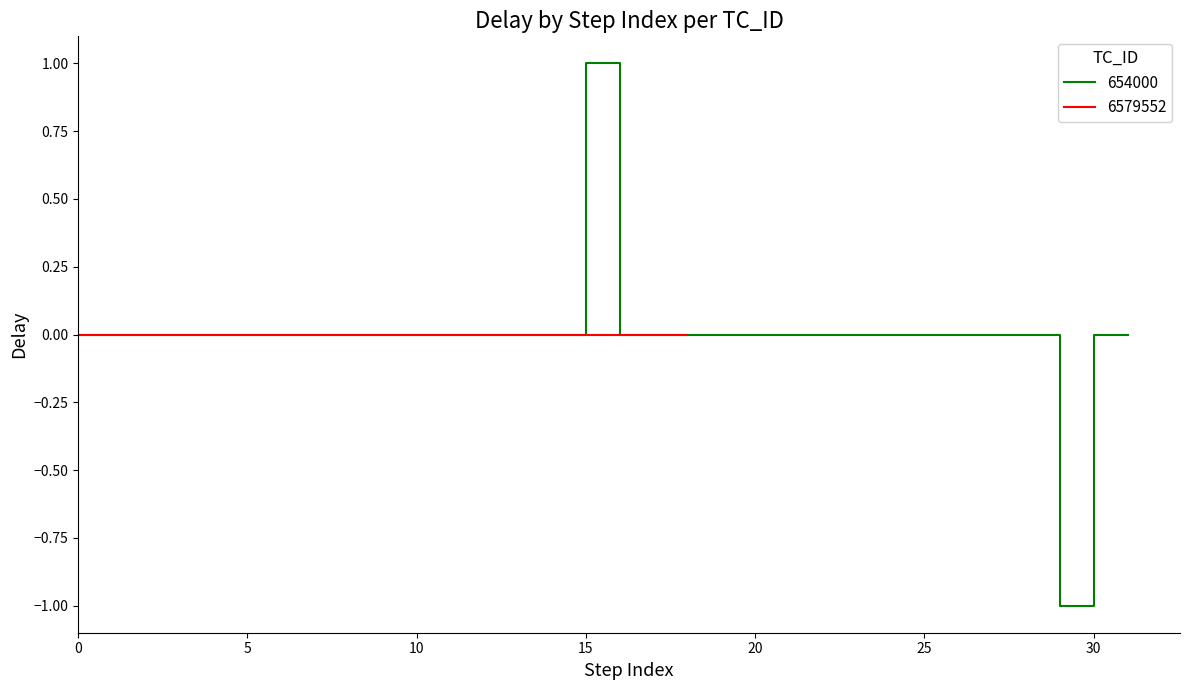

True or false: the data shows 0 at 18.

True